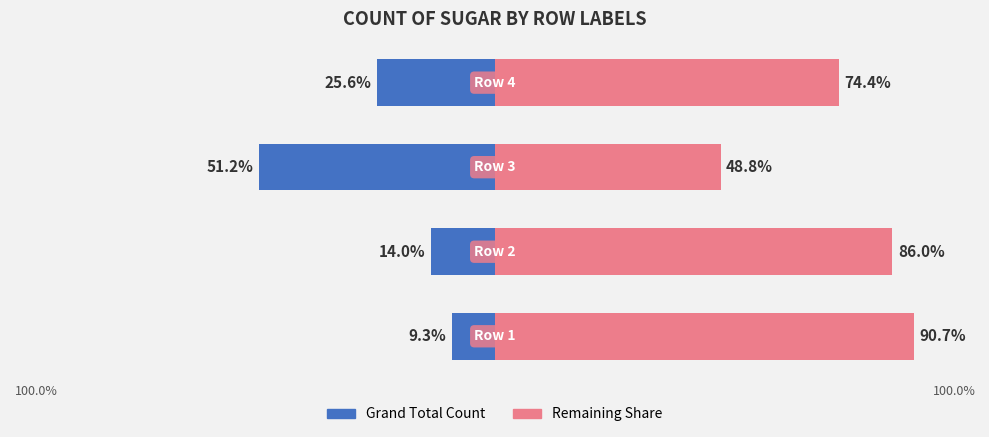

What is the greatest value displayed?

90.7